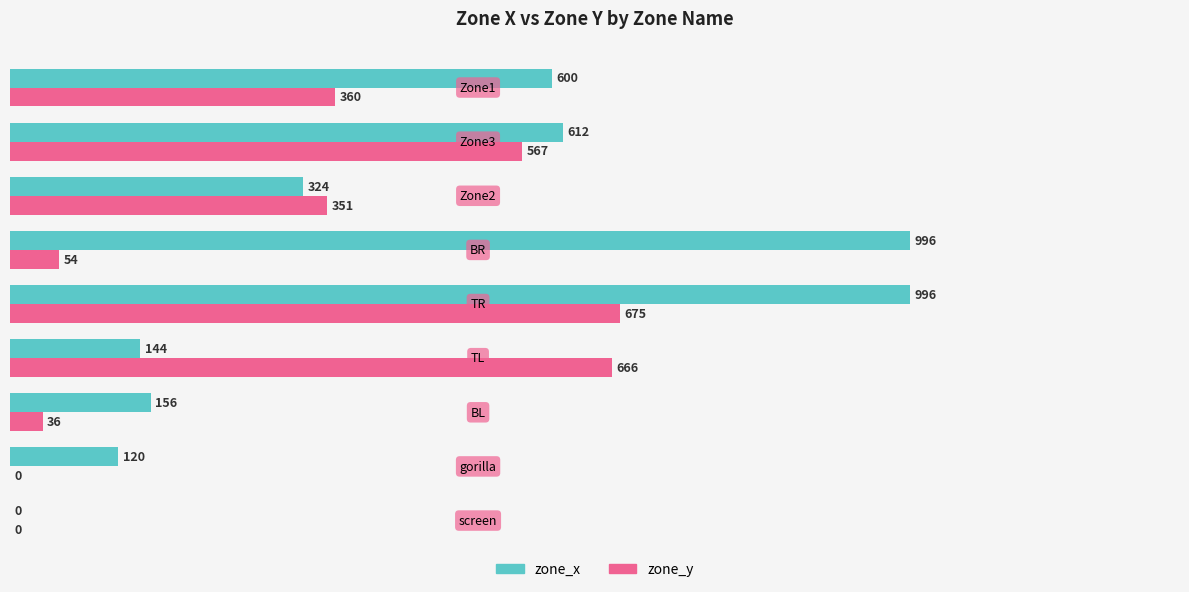

What is the sum of all zone_x values?

3948